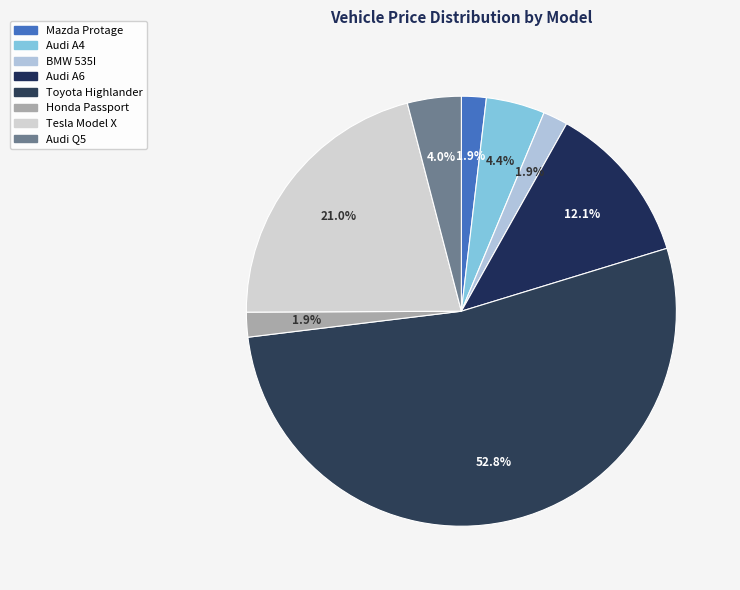

The Audi A4 slice represents 18% of the pie. True or false?

False